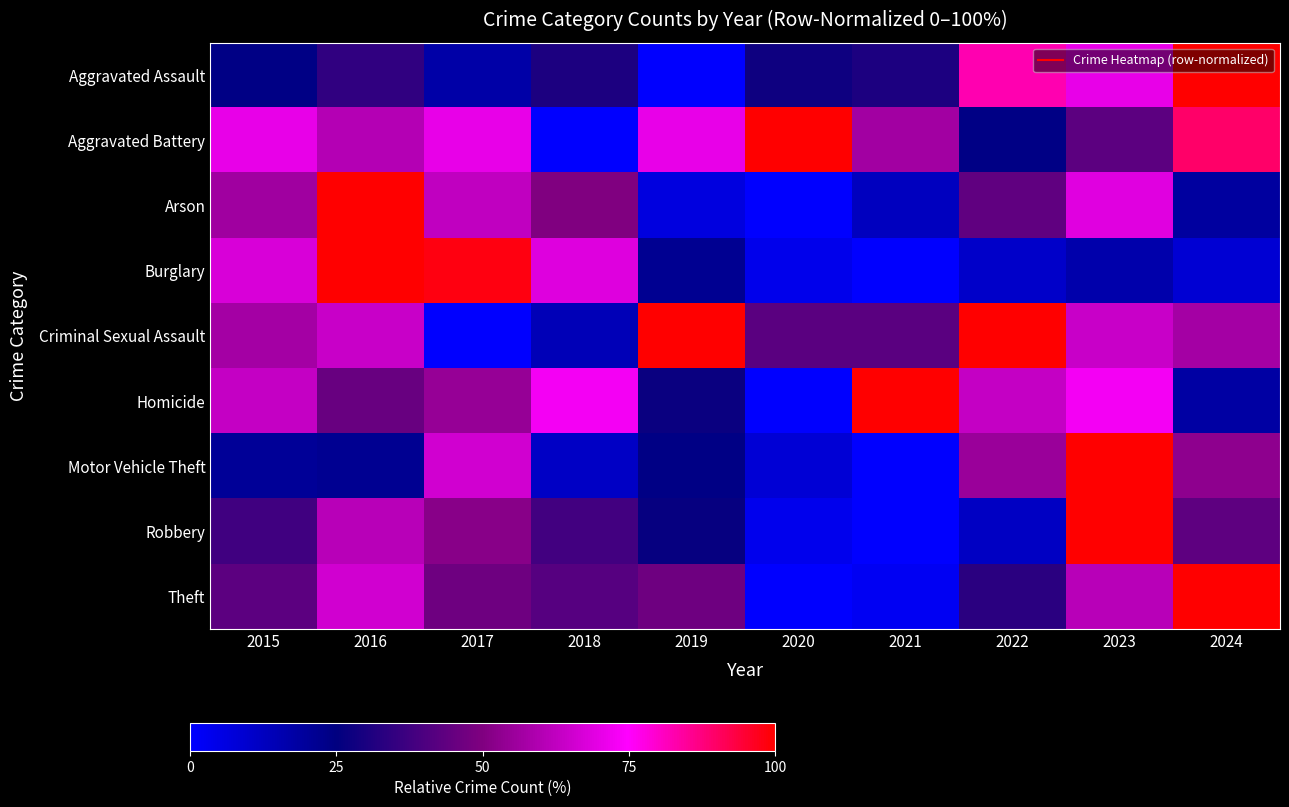

What is the greatest value displayed?

100.0